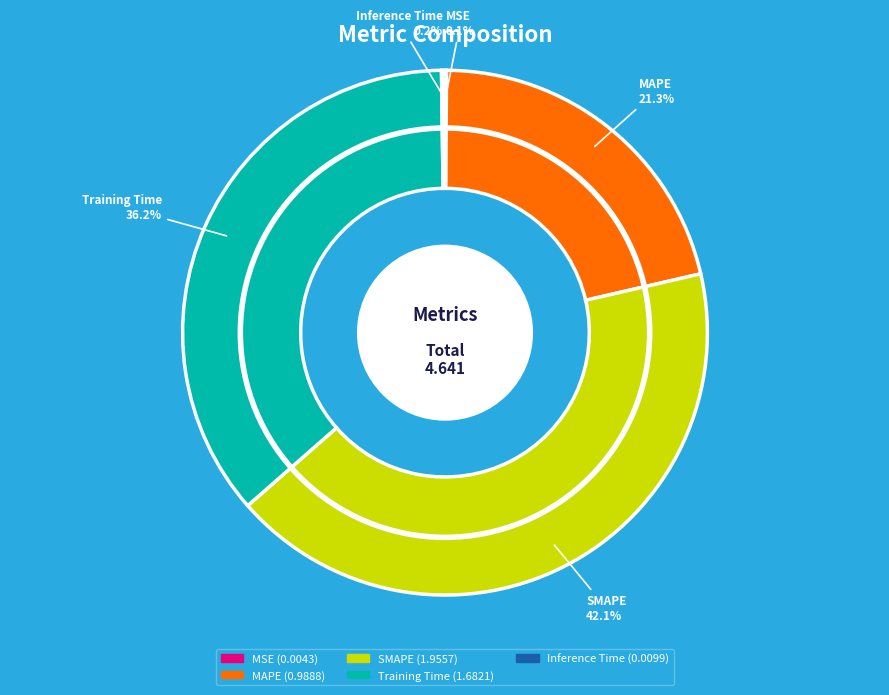

Which slice is the largest?

SMAPE